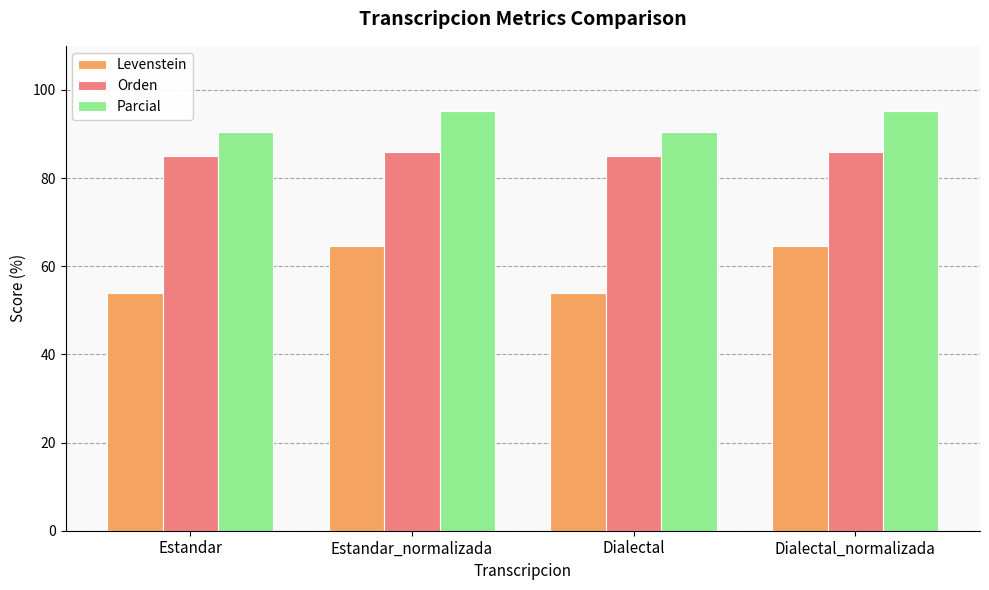

What is the label of the 4th bar from the left?

Dialectal_normalizada